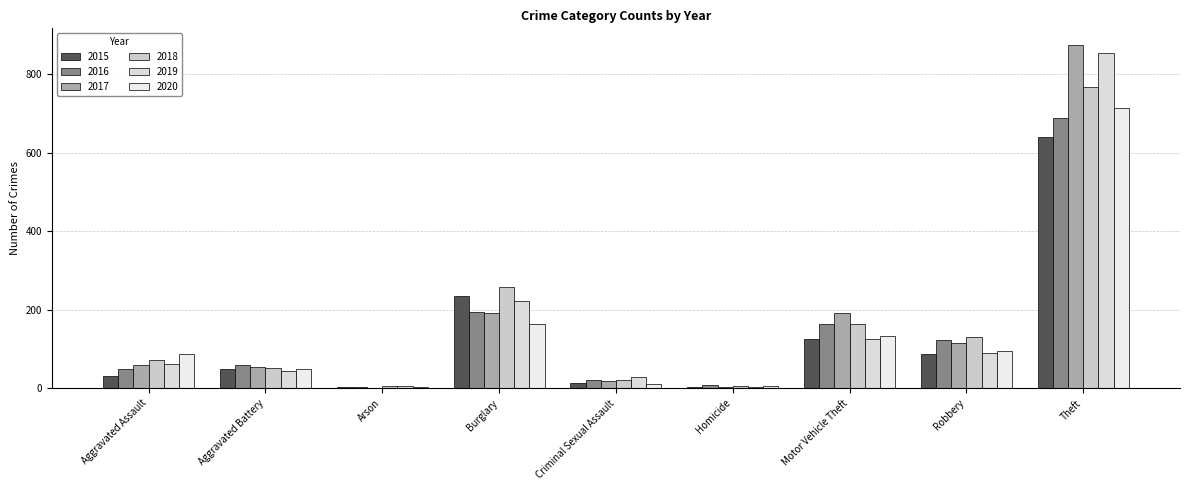

At which category is the sum across all series the highest?

Theft